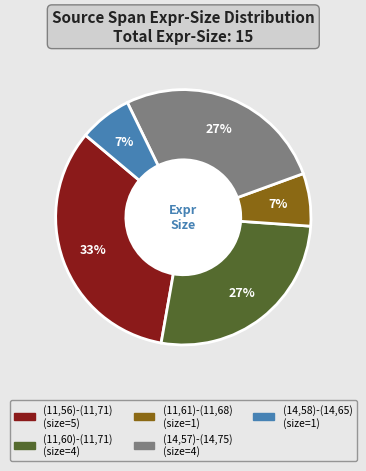

Combined, do (11,60)-(11,71) and (11,56)-(11,71) account for over 50%?

Yes